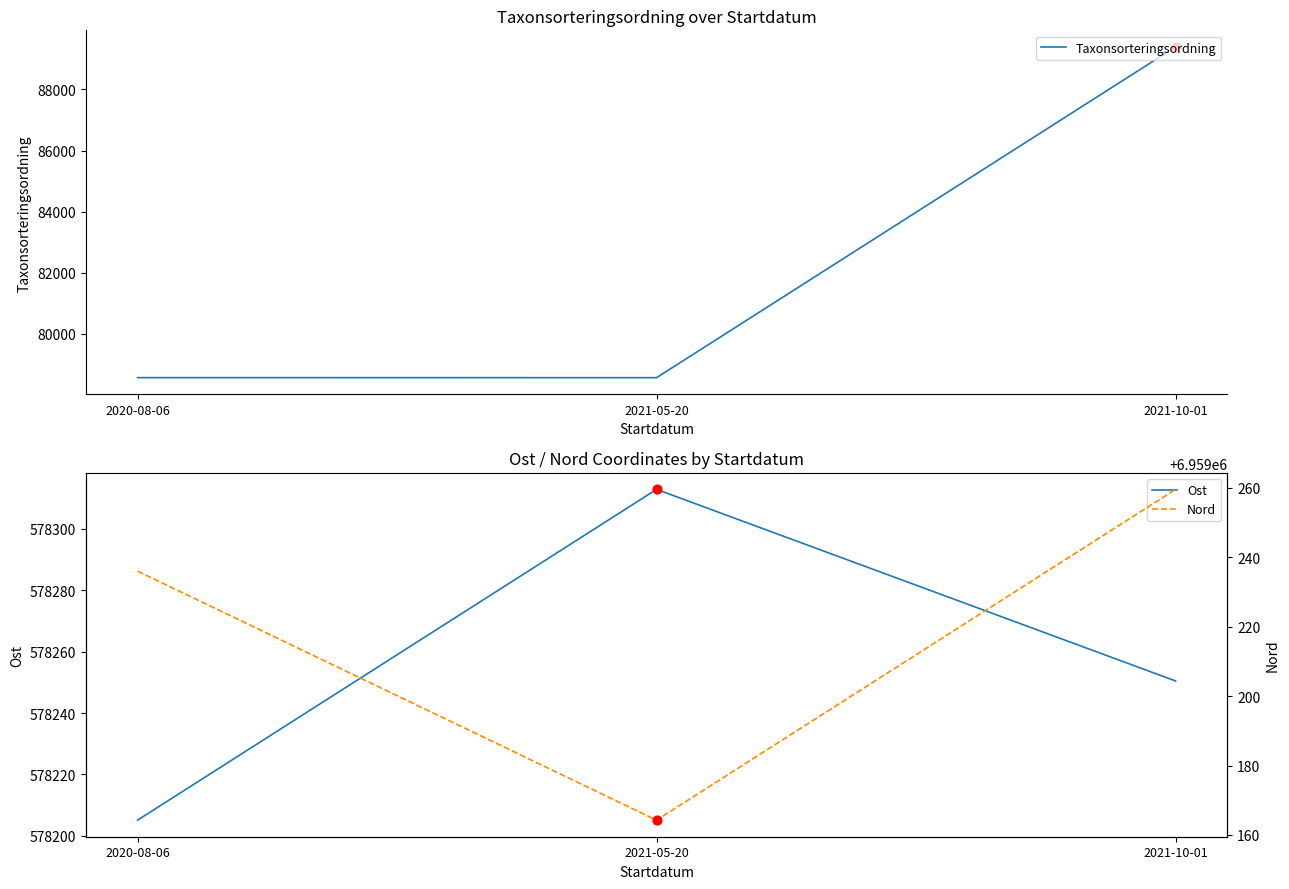

Which series contains the lowest Y value?

Taxonsorteringsordning